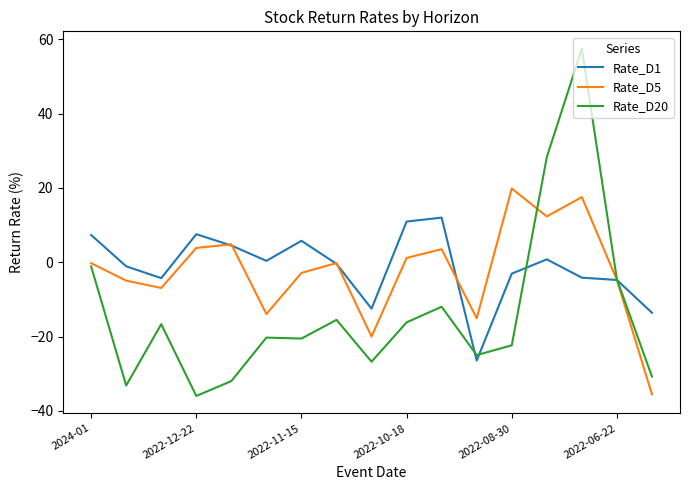

Which series has the widest spread of values?

Rate_D20